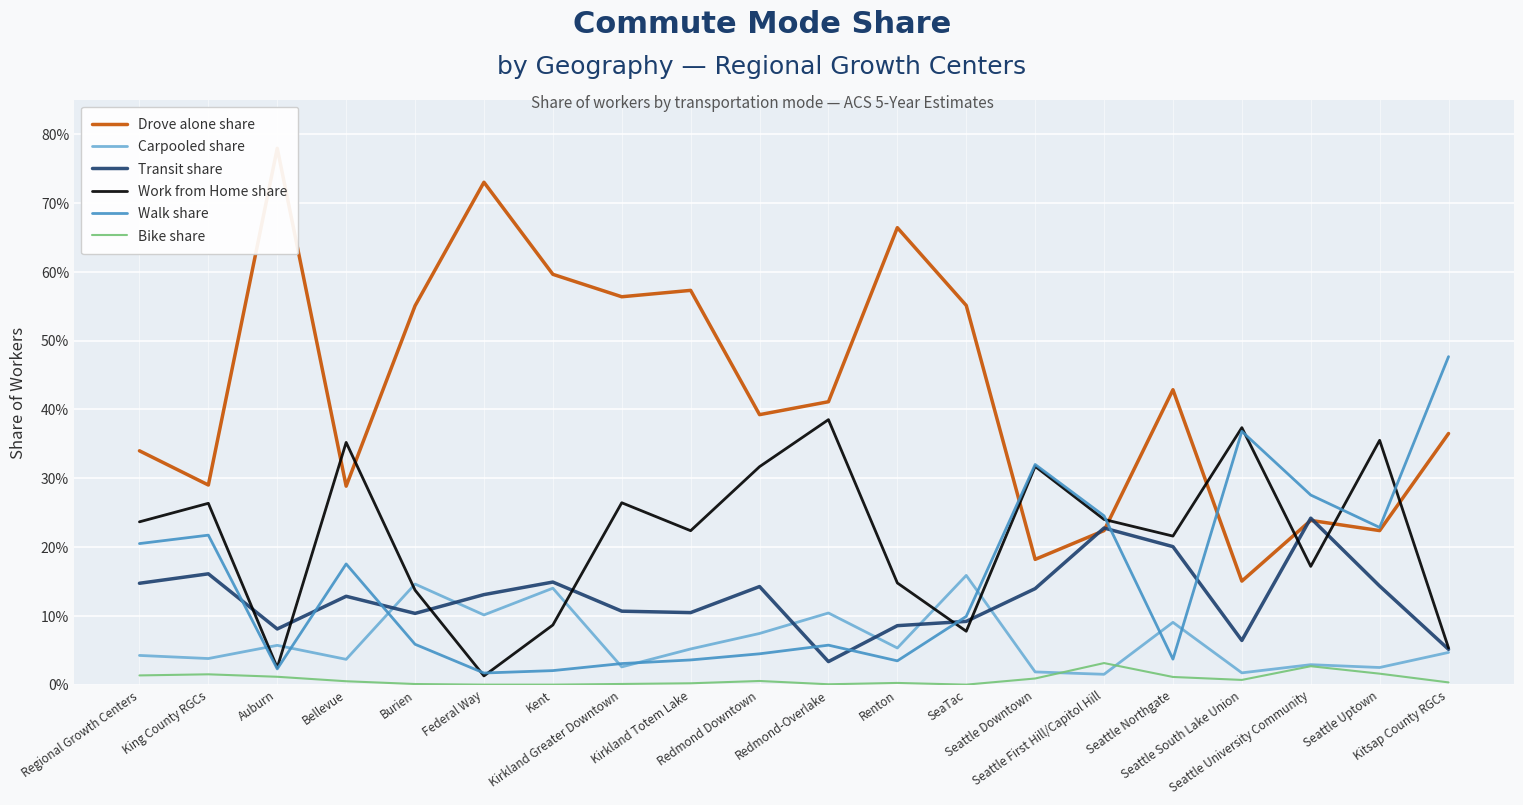

List the labels in order of Drove alone share value, smallest first.

Seattle South Lake Union, Seattle Downtown, Seattle Uptown, Seattle First Hill/Capitol Hill, Seattle University Community, Bellevue, King County RGCs, Regional Growth Centers, Kitsap County RGCs, Redmond Downtown, Redmond-Overlake, Seattle Northgate, Burien, SeaTac, Kirkland Greater Downtown, Kirkland Totem Lake, Kent, Renton, Federal Way, Auburn